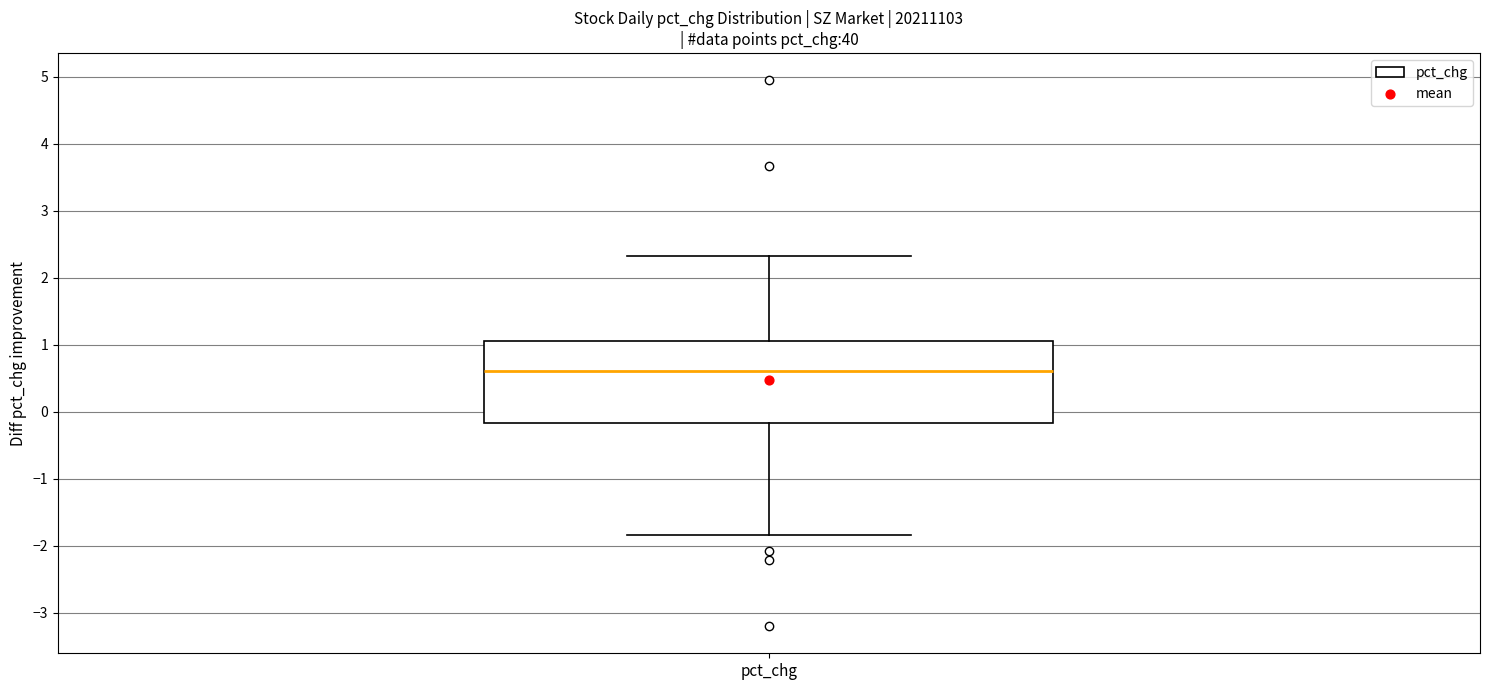

Where does the median line of the box for pct_chg sit on the y-axis? The values are not printed on the chart, so give them approximately, as read against the axis.

0.6